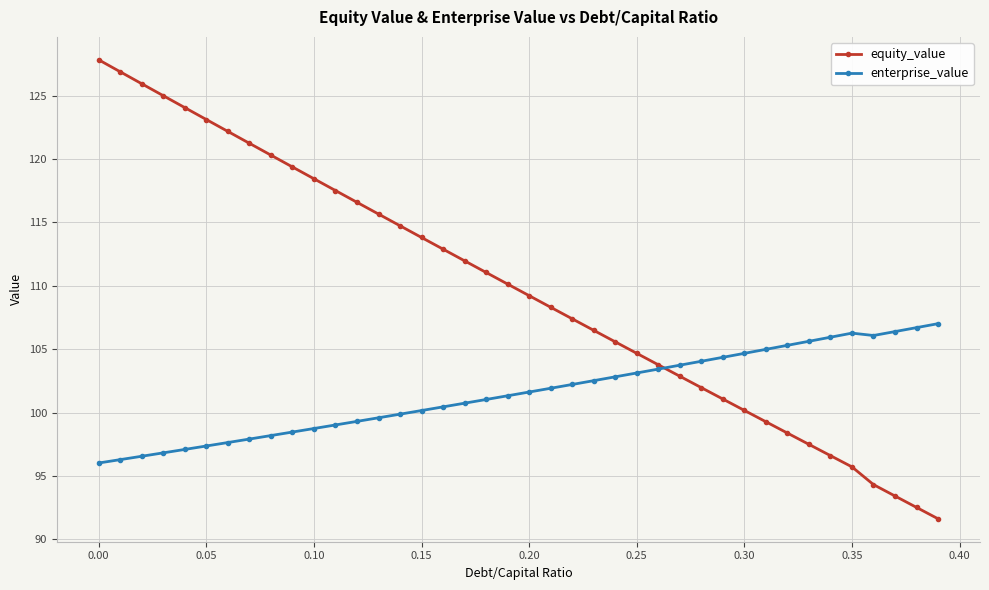

What is the value of the equity_value point at the 2nd from the left?

126.9